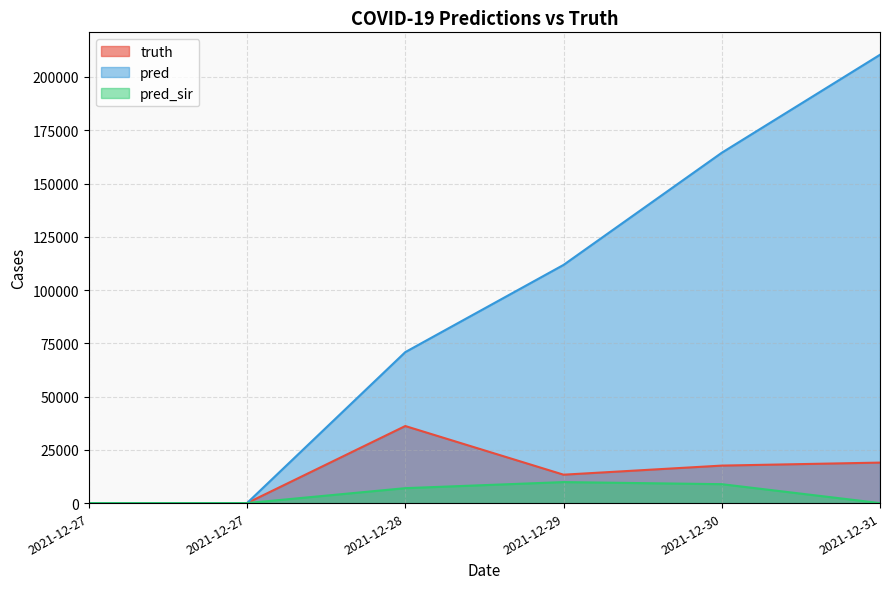

What is the value of the pred point at the 3rd from the left?

70861